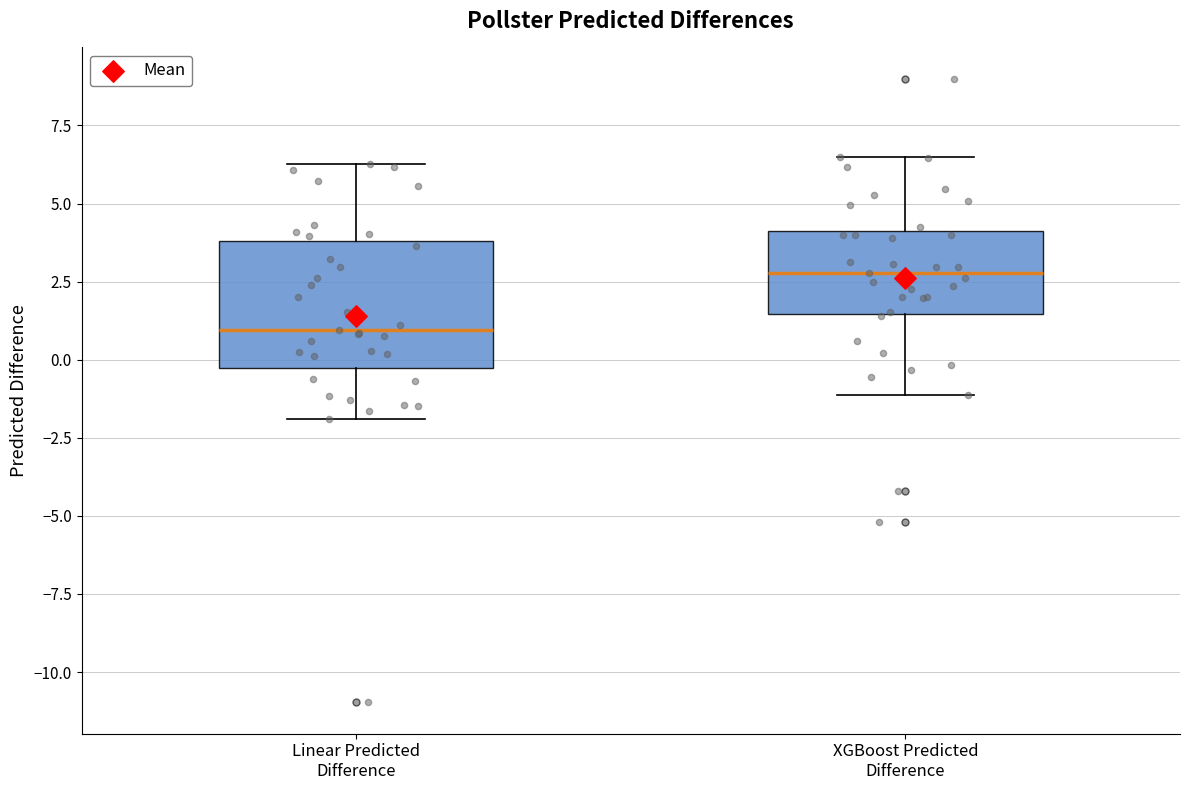

Reading left to right, transcribe this box plot: for each box, give where its median line is, the range the box spans, and where its two whiskers end, as read against the y-axis. The values are not printed on the chart, so give them approximately, as read against the axis.

Linear Predicted Difference: median 1.0, box -0.5 to 4.0, whiskers -2.0 to 6.5
XGBoost Predicted Difference: median 3.0, box 1.5 to 4.0, whiskers -1.0 to 6.5